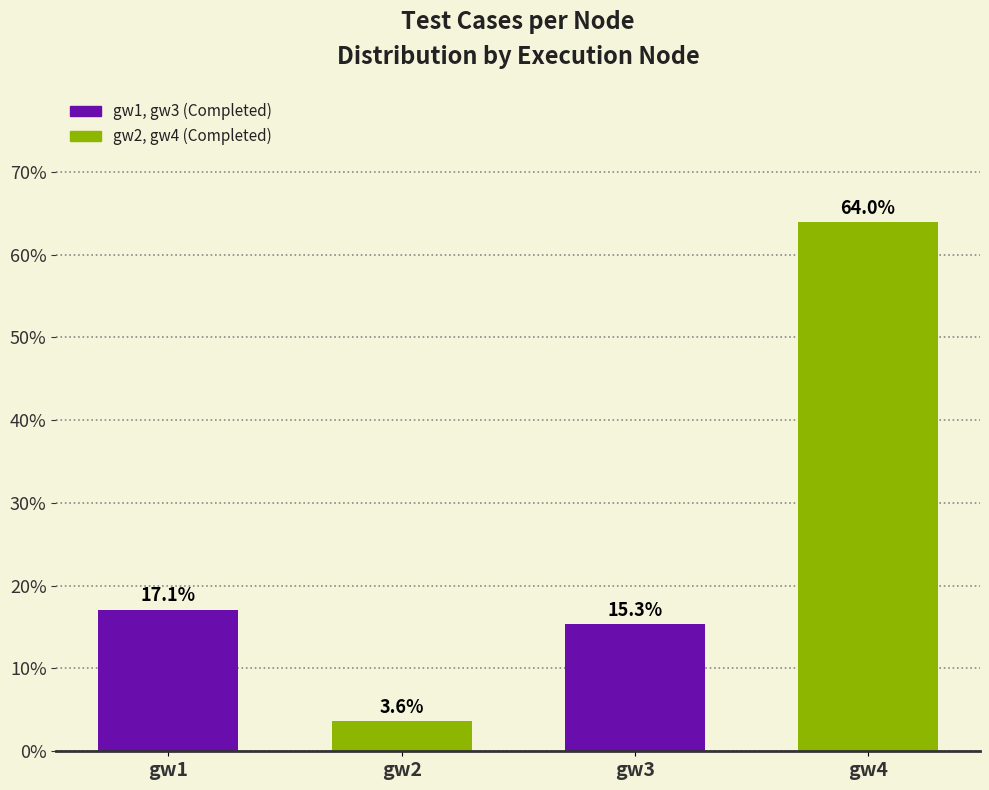

Which has a higher value, gw3 or gw2?

gw3